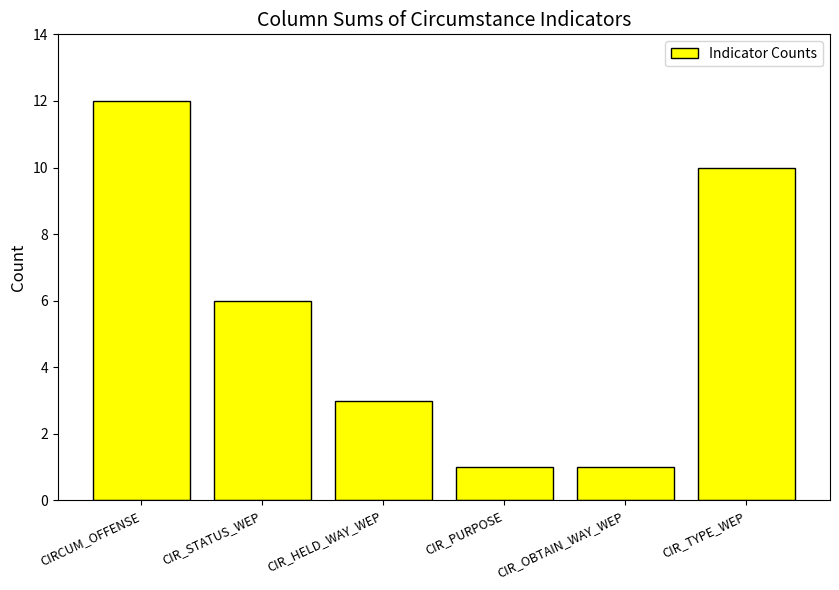

How many categories are shown in the chart?

6